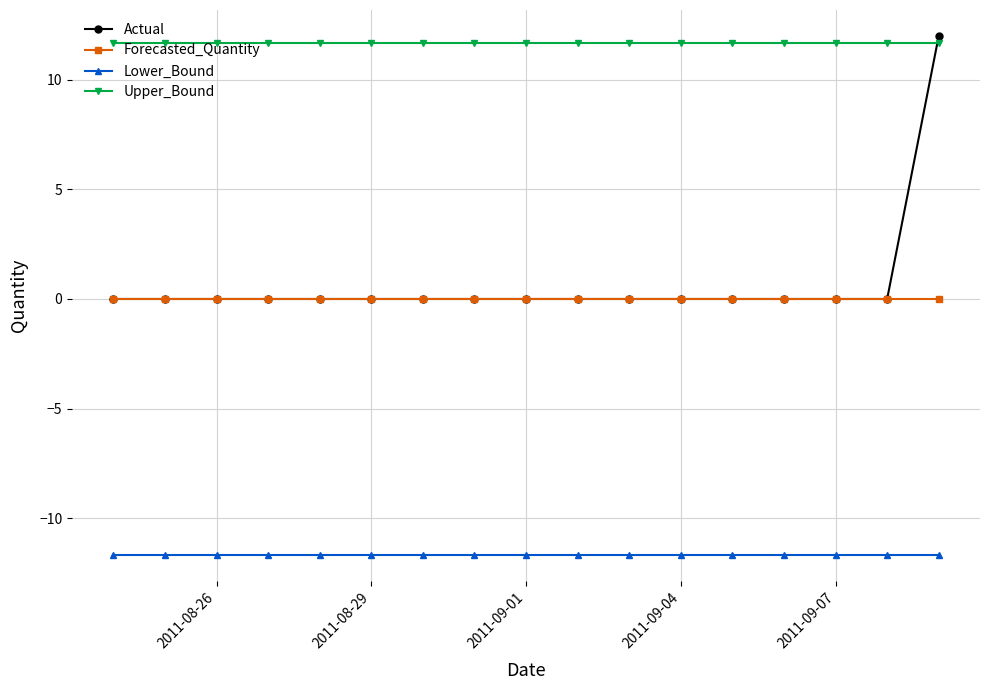

True or false: Lower_Bound and Upper_Bound intersect in this chart.

False